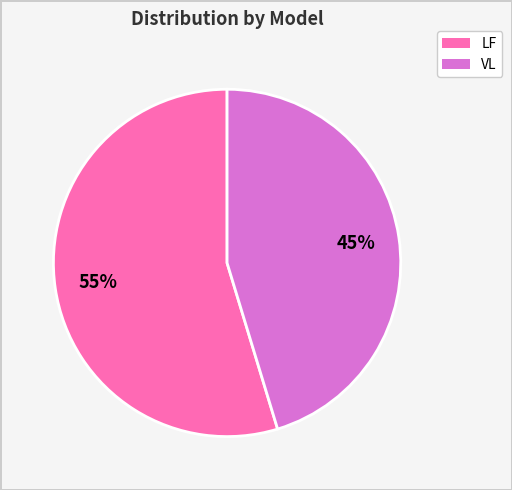

Do VL and LF together represent more than half of the pie?

Yes